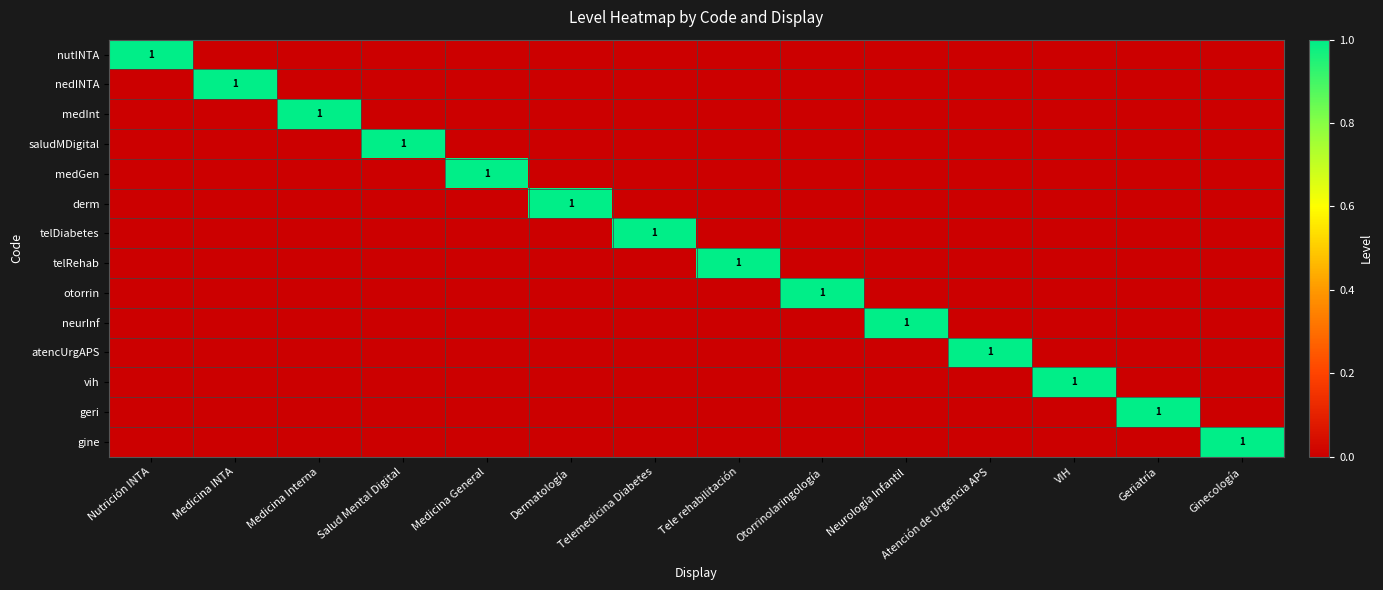

Between Dermatología and Medicina Interna, which is larger?

Dermatología